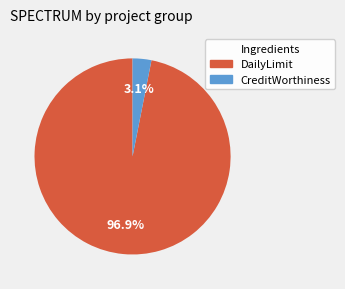

Is there a majority slice in this chart?

Yes